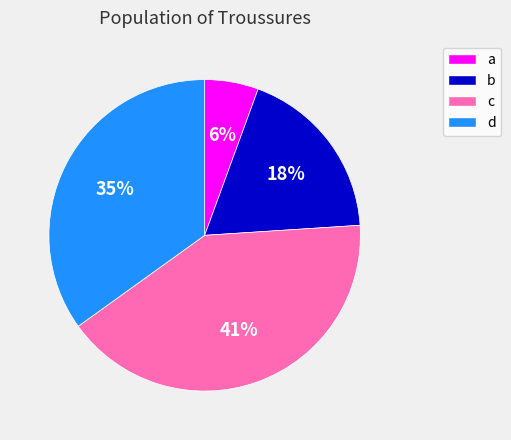

Rank the categories by value from highest to lowest.

c, d, b, a